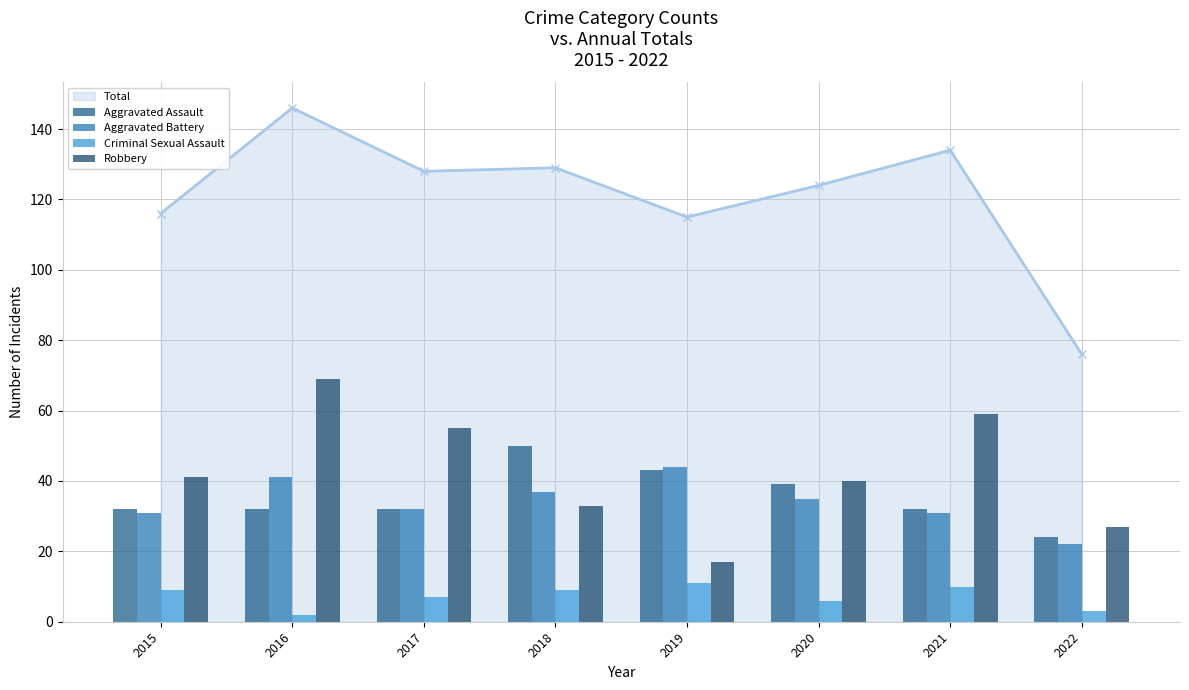

List the labels in order of Criminal Sexual Assault value, largest first.

2019, 2021, 2015, 2018, 2017, 2020, 2022, 2016